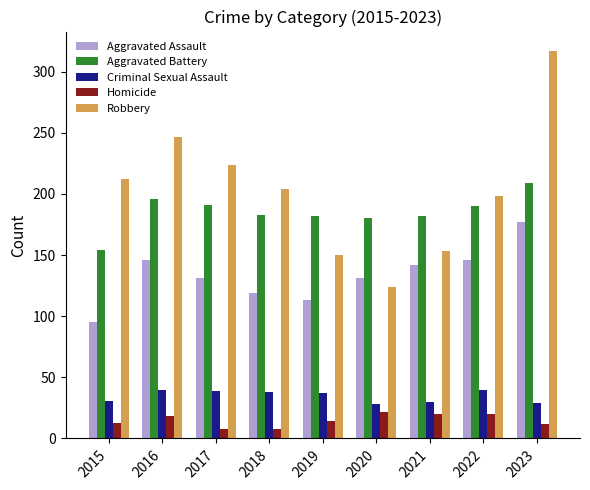

What is the difference between the Homicide values at 2021 and 2018?

12